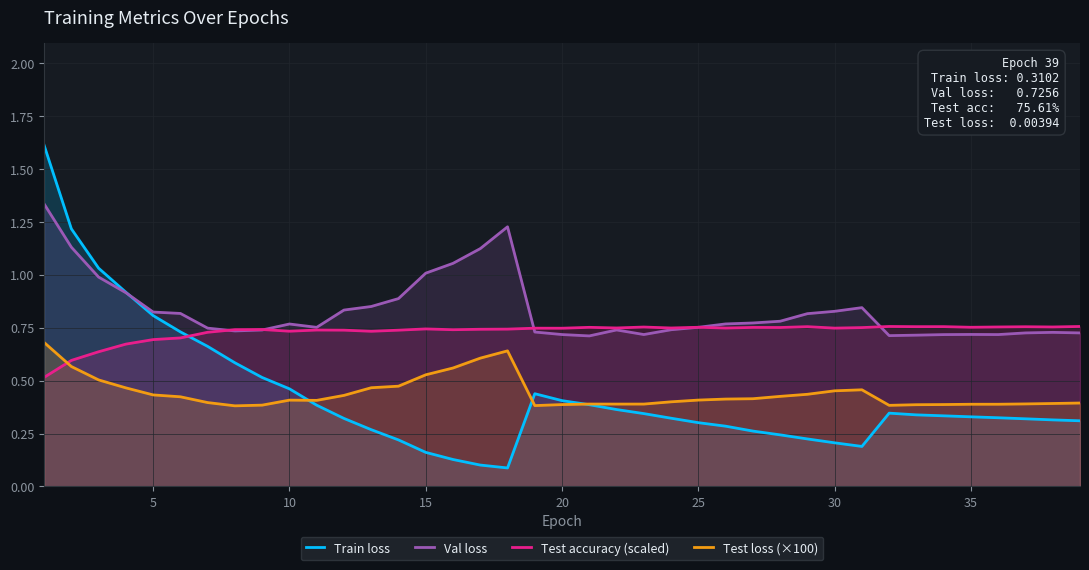

Which series has the widest spread of values?

Train loss